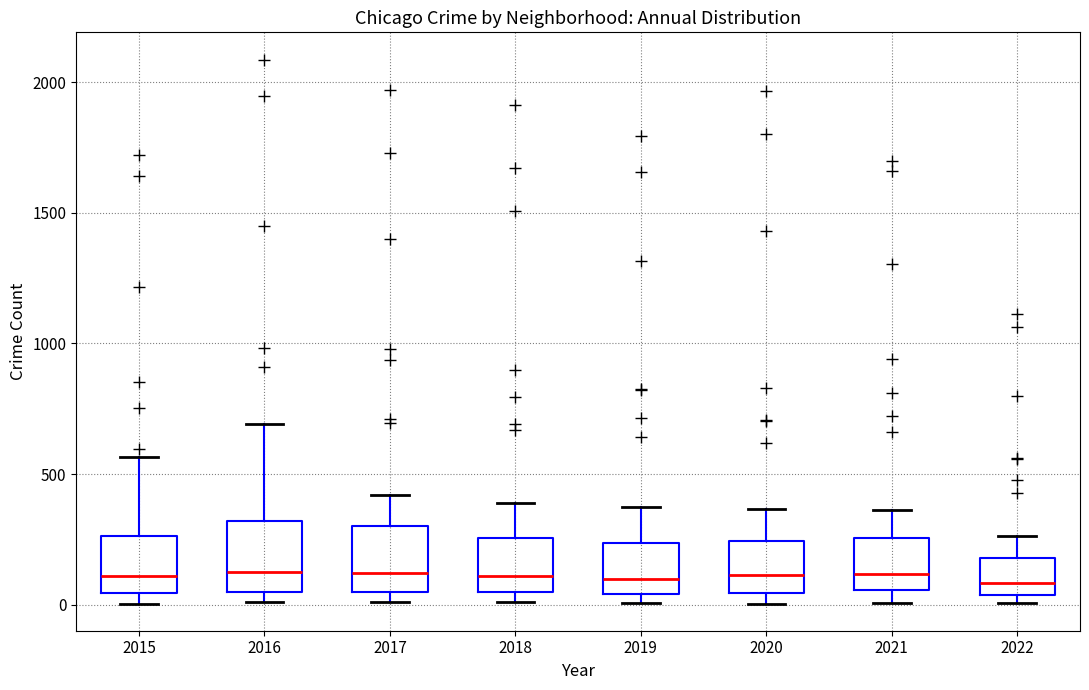

Where does the upper whisker of the box at x = 2017 end on the y-axis? The values are not printed on the chart, so give them approximately, as read against the axis.

400